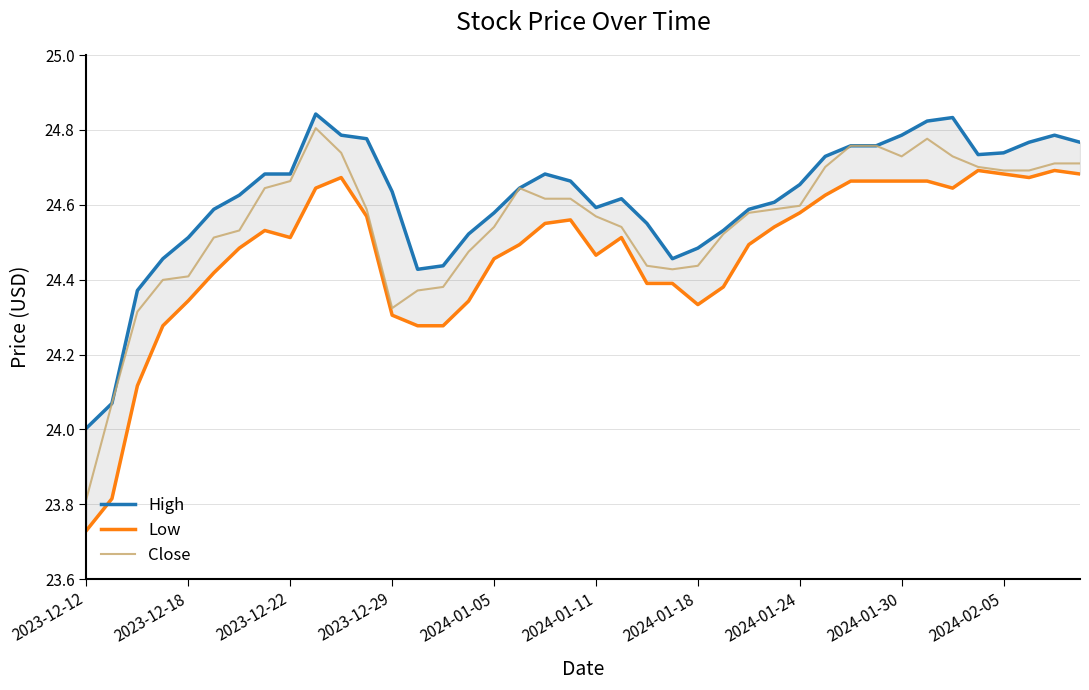

Reading left to right, transcribe all the data shown in this chart.

High: 24.0	24.1	24.4	24.5	24.5	24.6	24.6	24.7	24.7	24.8	24.8	24.8	24.6	24.4	24.4	24.5	24.6	24.6	24.7	24.7	24.6	24.6	24.6	24.5	24.5	24.5	24.6	24.6	24.7	24.7	24.8	24.8	24.8	24.8	24.8	24.7	24.7	24.8	24.8	24.8
Low: 23.7	23.8	24.1	24.3	24.3	24.4	24.5	24.5	24.5	24.6	24.7	24.6	24.3	24.3	24.3	24.3	24.5	24.5	24.6	24.6	24.5	24.5	24.4	24.4	24.3	24.4	24.5	24.5	24.6	24.6	24.7	24.7	24.7	24.7	24.6	24.7	24.7	24.7	24.7	24.7
Close: 23.8	24.1	24.3	24.4	24.4	24.5	24.5	24.6	24.7	24.8	24.7	24.6	24.3	24.4	24.4	24.5	24.5	24.6	24.6	24.6	24.6	24.5	24.4	24.4	24.4	24.5	24.6	24.6	24.6	24.7	24.8	24.8	24.7	24.8	24.7	24.7	24.7	24.7	24.7	24.7